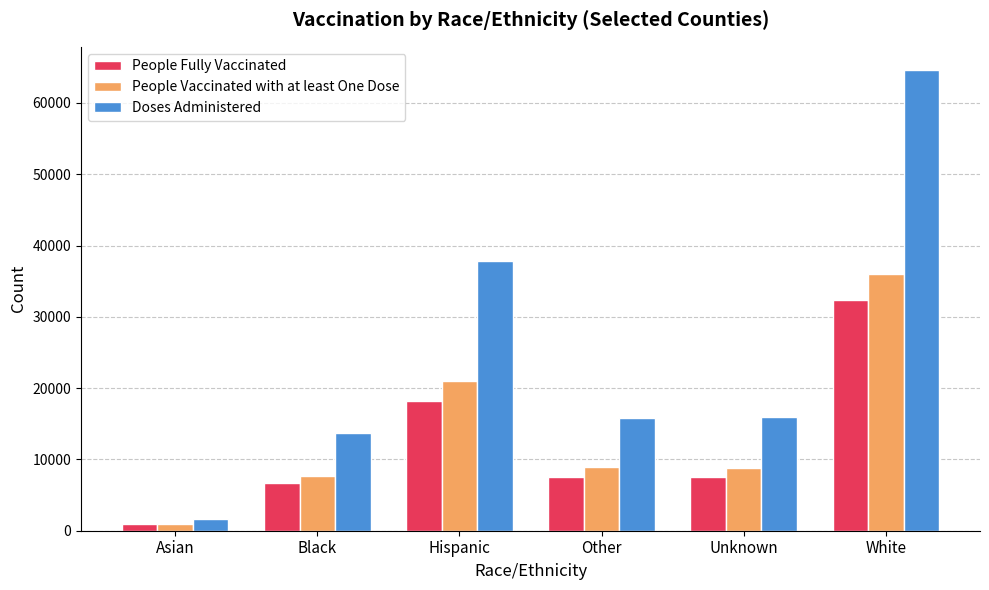

What are all the series names shown in the legend?

People Fully Vaccinated, People Vaccinated with at least One Dose, Doses Administered